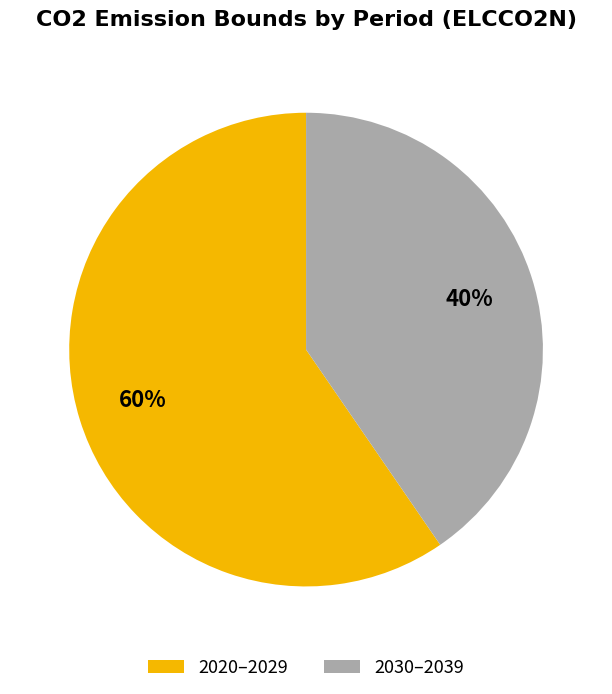

To the nearest percent, what is the average slice percentage?

50%